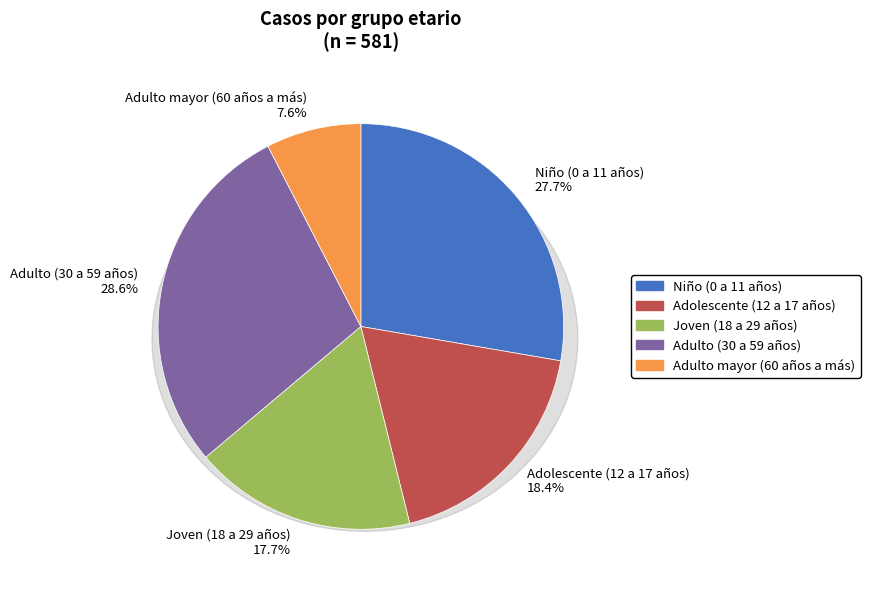

What portion of the pie excludes Adulto (30 a 59 años)?

71.4%